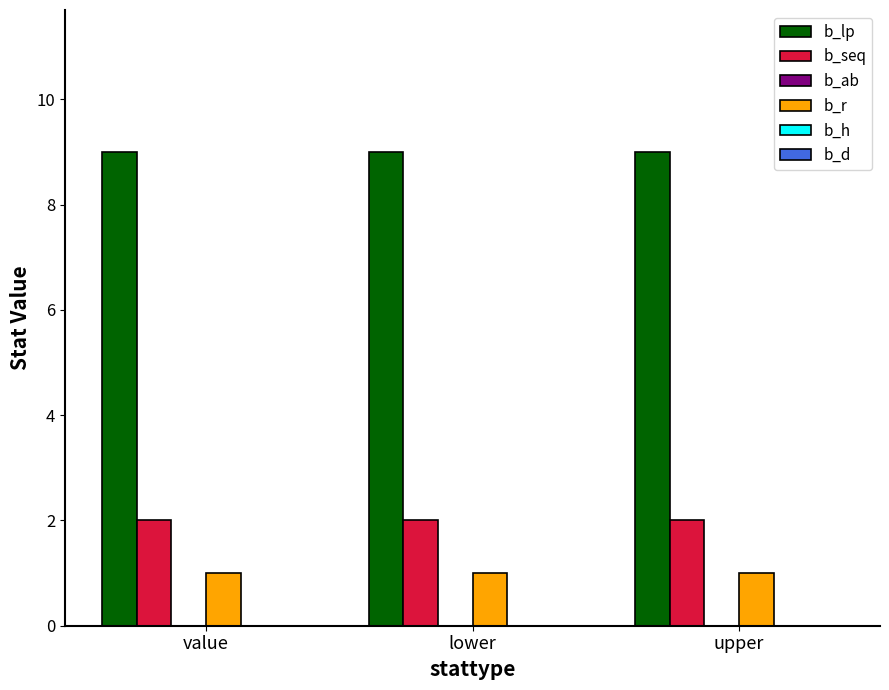

Are the bars grouped side by side (vs. stacked)?

Yes